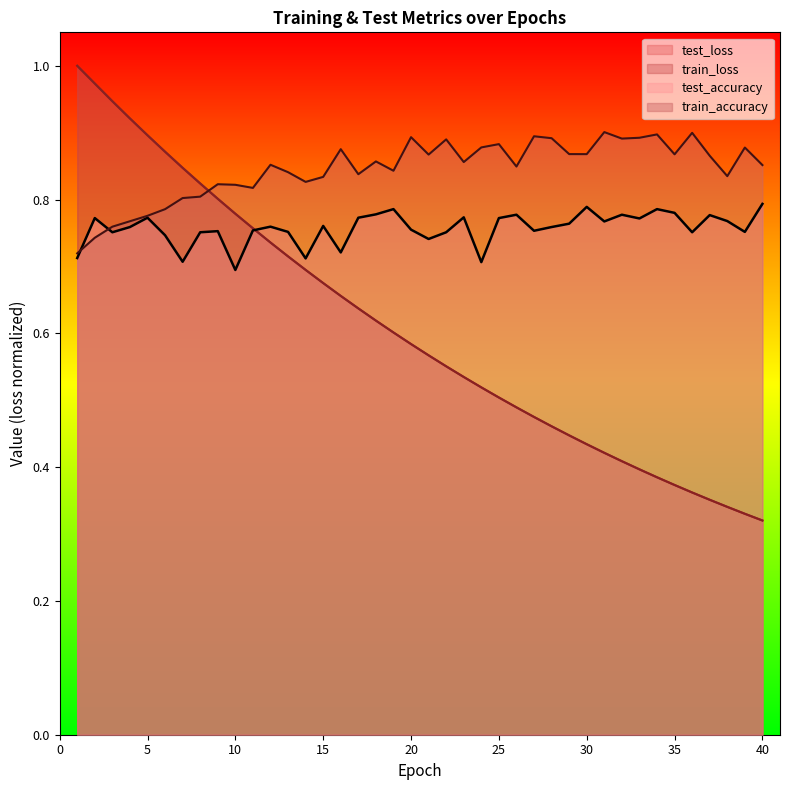

What is the average value of the train_loss series?

0.6